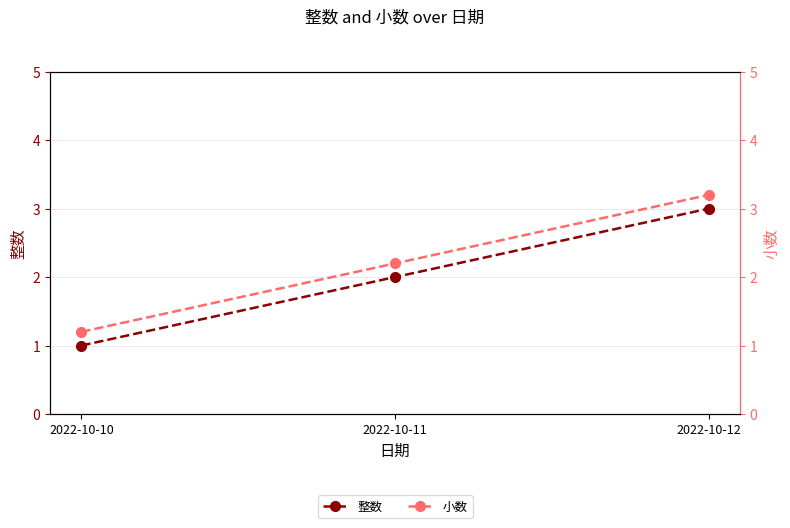

What is the maximum value for 小数?

3.2